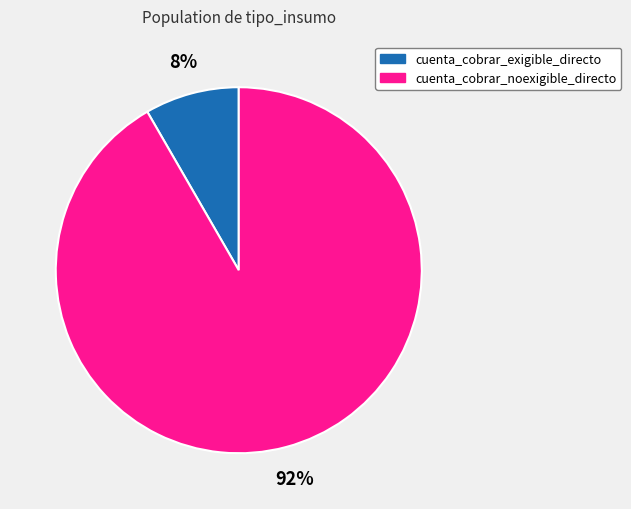

The cuenta_cobrar_noexigible_directo slice represents 92% of the pie. True or false?

True